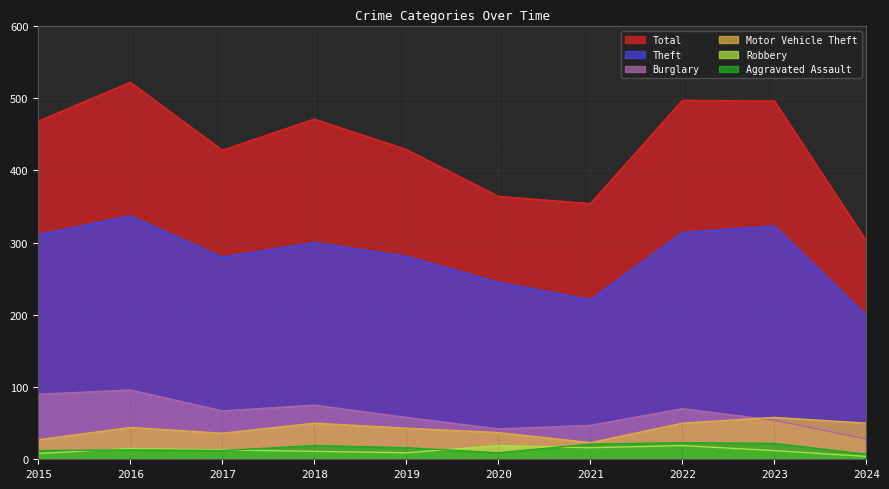

What are all the series names shown in the legend?

Total, Theft, Burglary, Motor Vehicle Theft, Robbery, Aggravated Assault